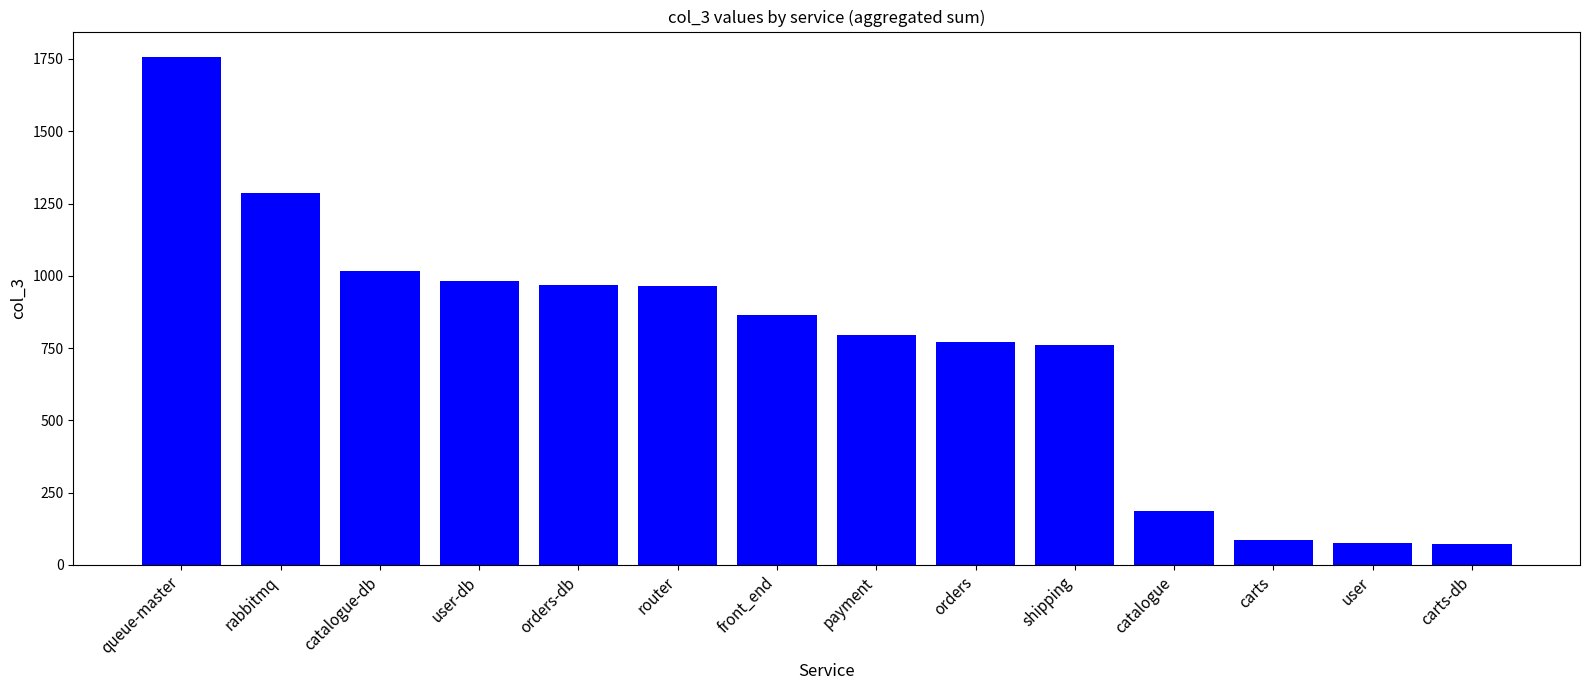

What is the approximate value at user-db, to the nearest 10?

980